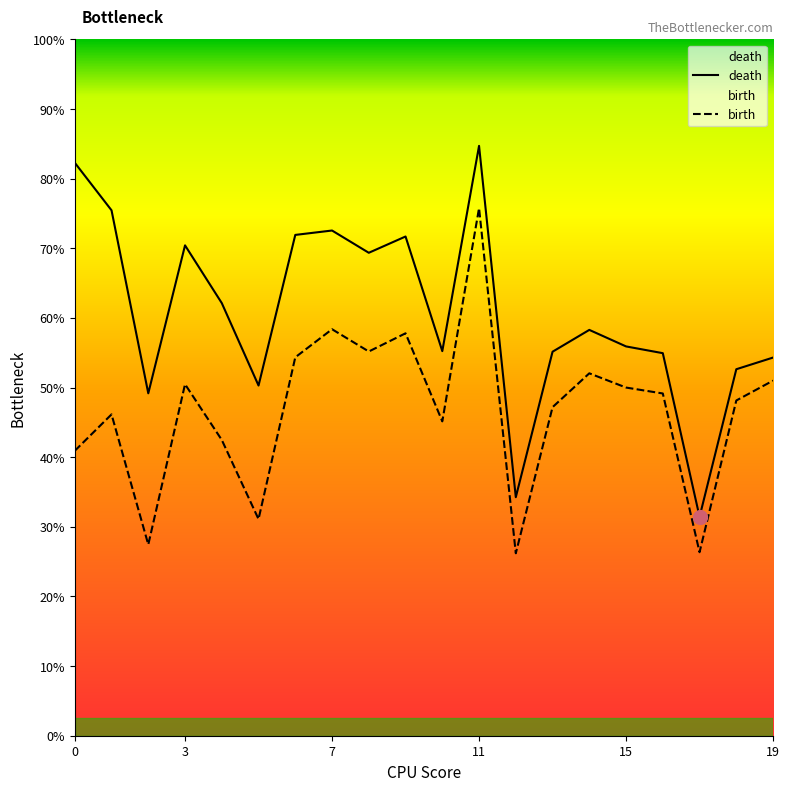

How many interior local valleys does the birth series have?

6